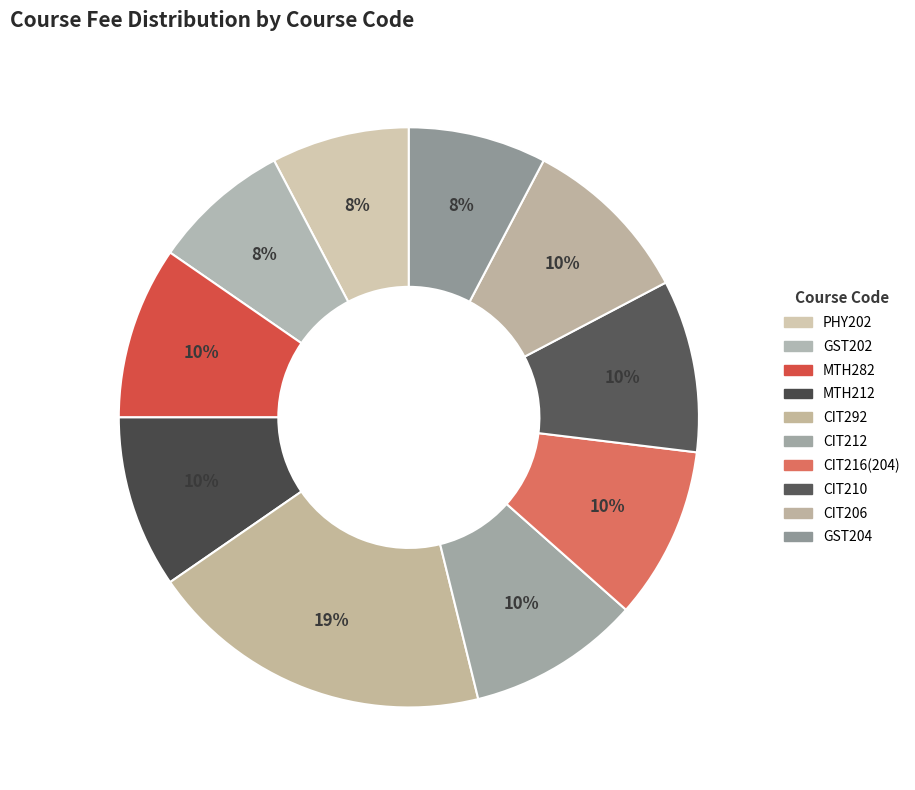

How many slices are in this pie chart?

10